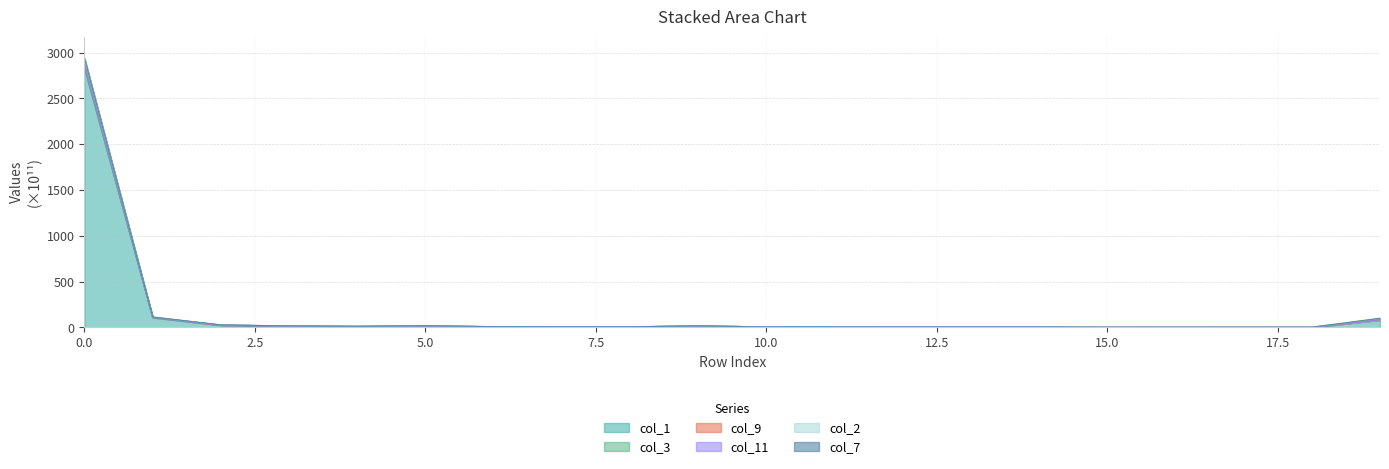

What is the highest value of the col_1 series?

2828.7